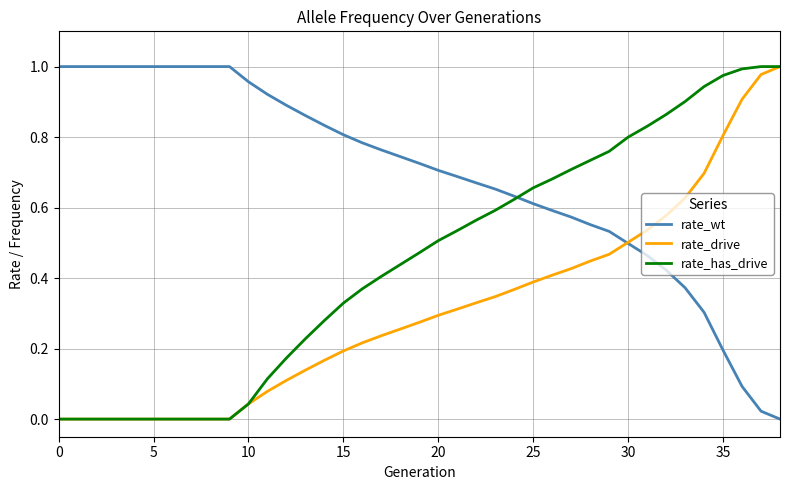

Which series has the largest total across all categories?

rate_wt